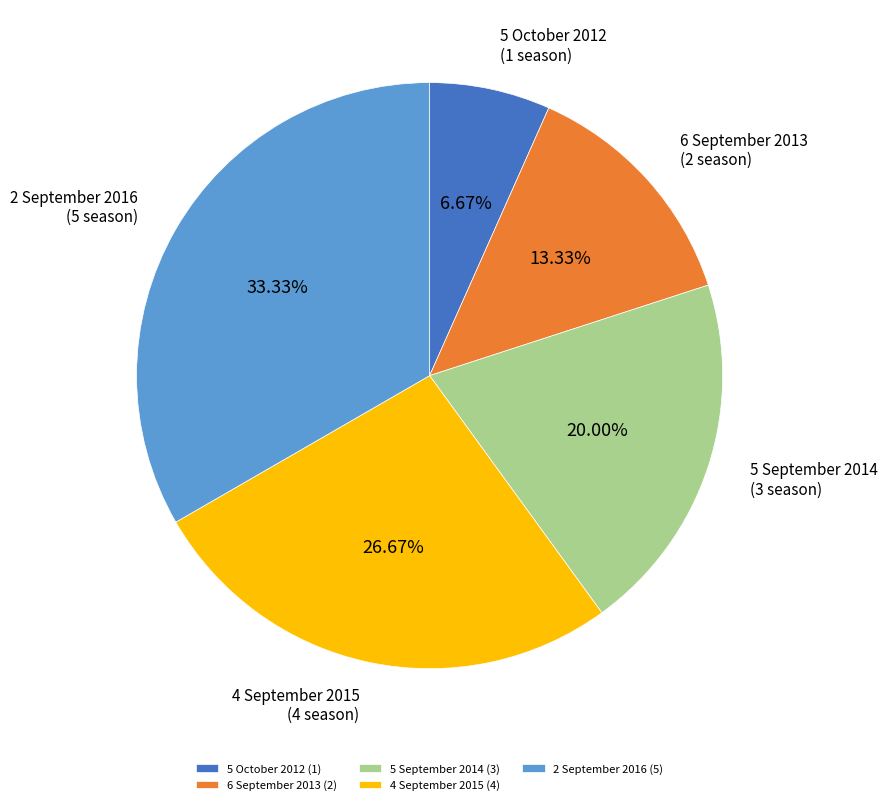

What is the total percentage of 4 September 2015 and 2 September 2016?

60.0%